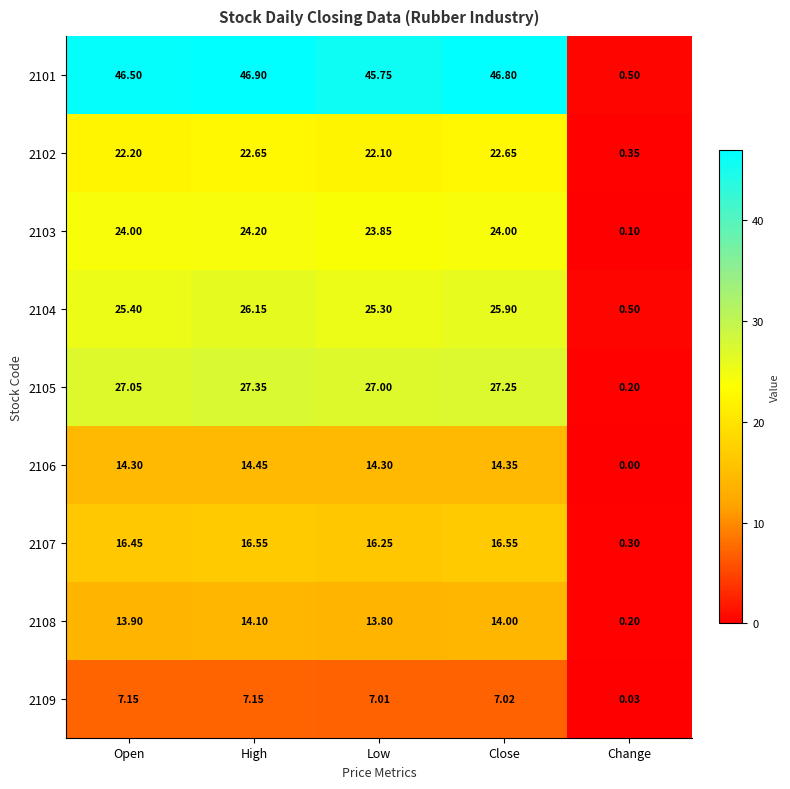

How many values in the 2102 series are below 22?

1